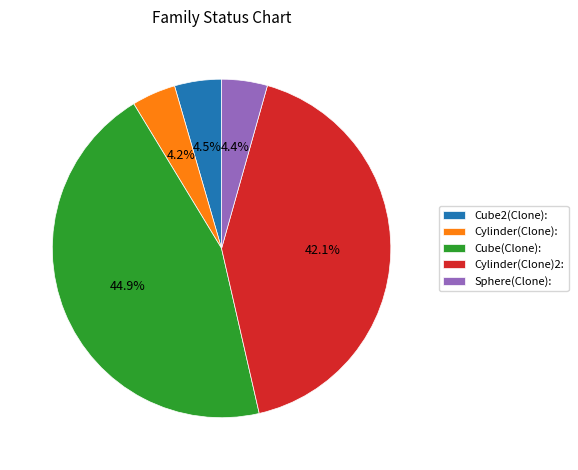

How many segments does this pie chart have?

5